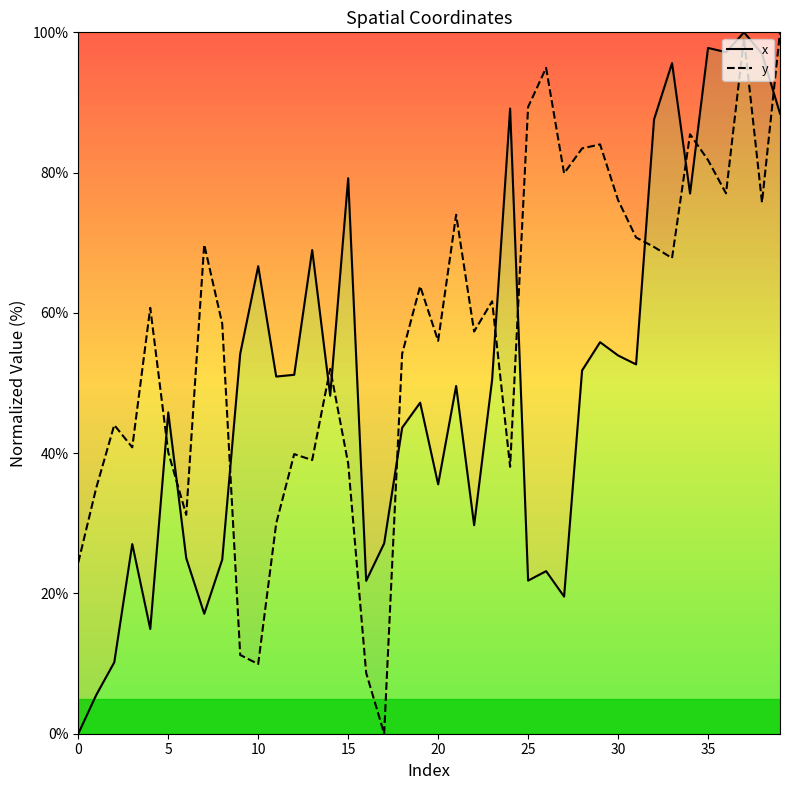

Does the chart have visible grid lines?

No